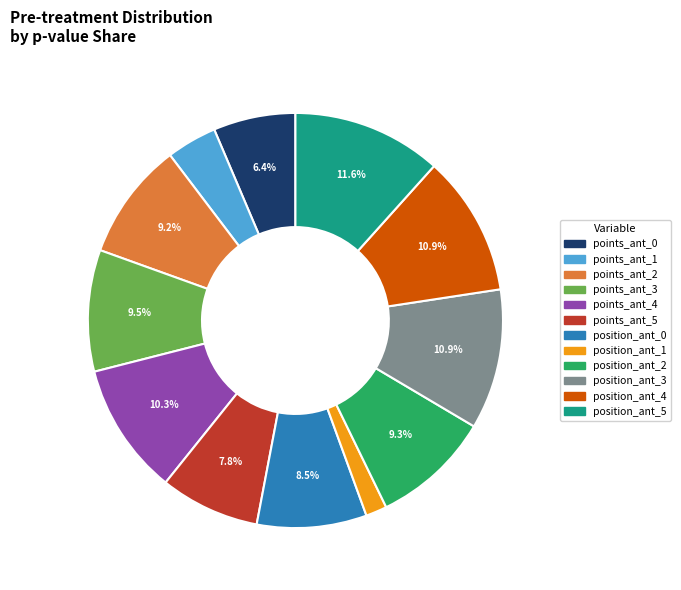

Which has a higher value, points_ant_2 or position_ant_1?

points_ant_2